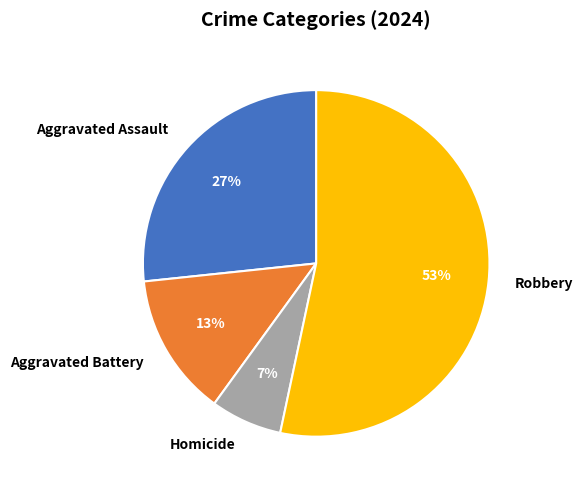

What is the ratio of the value at Aggravated Battery to the value at Aggravated Assault?

0.5